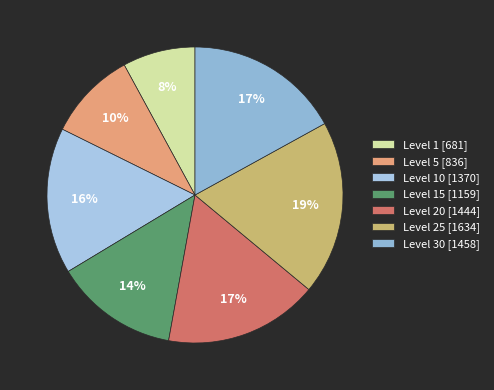

How many slices are in this pie chart?

7